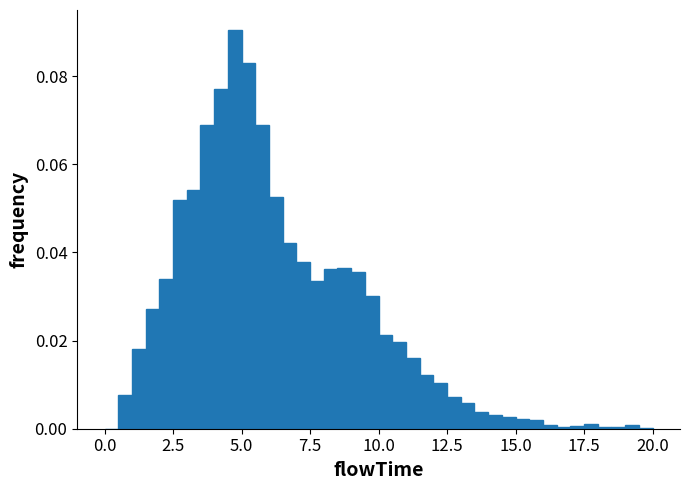

Read against the x-axis, roughly where is the centre of the tallest bar?

5.0